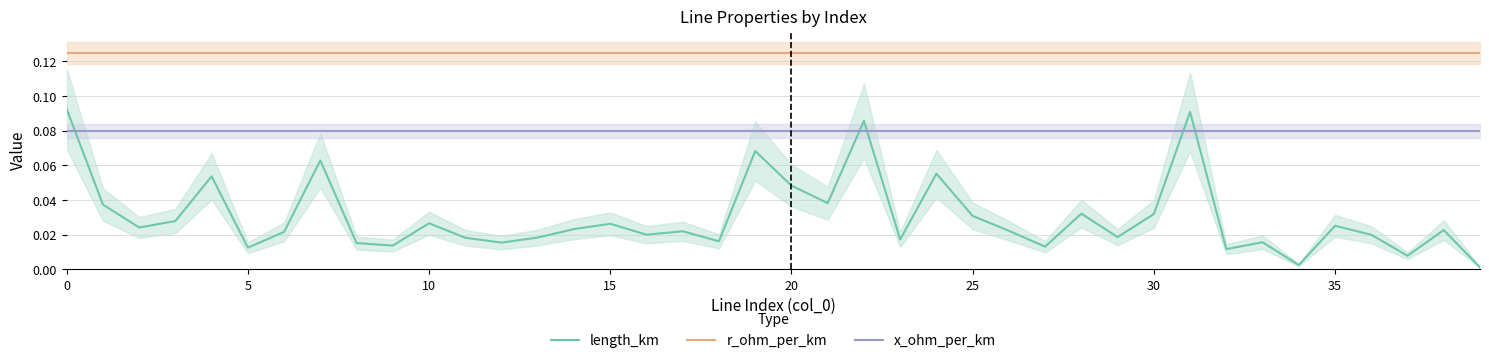

Rank the series by their maximum value, from lowest to highest.

x_ohm_per_km, length_km, r_ohm_per_km